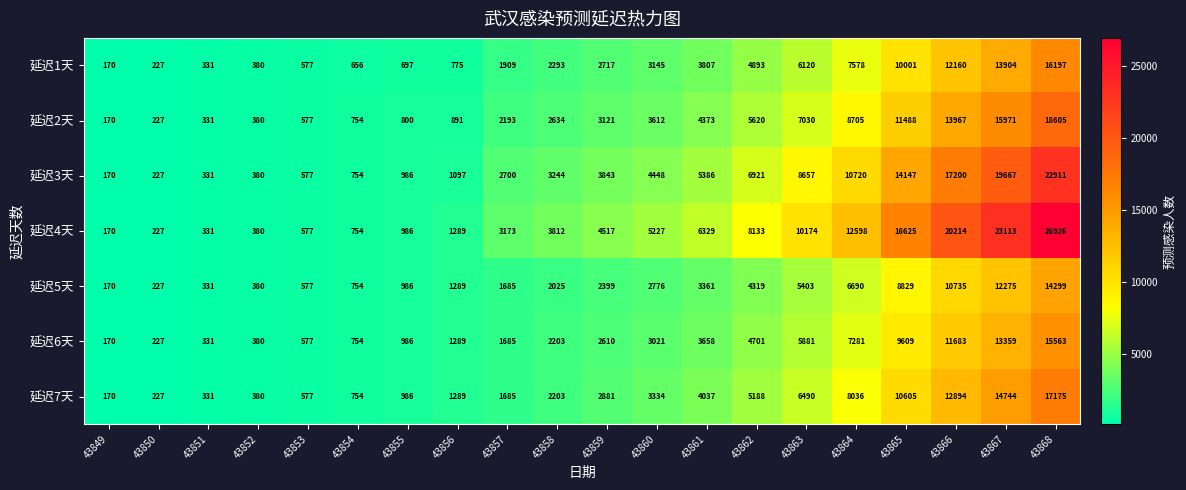

At which label is 延迟5天 closest to 7234?

43864